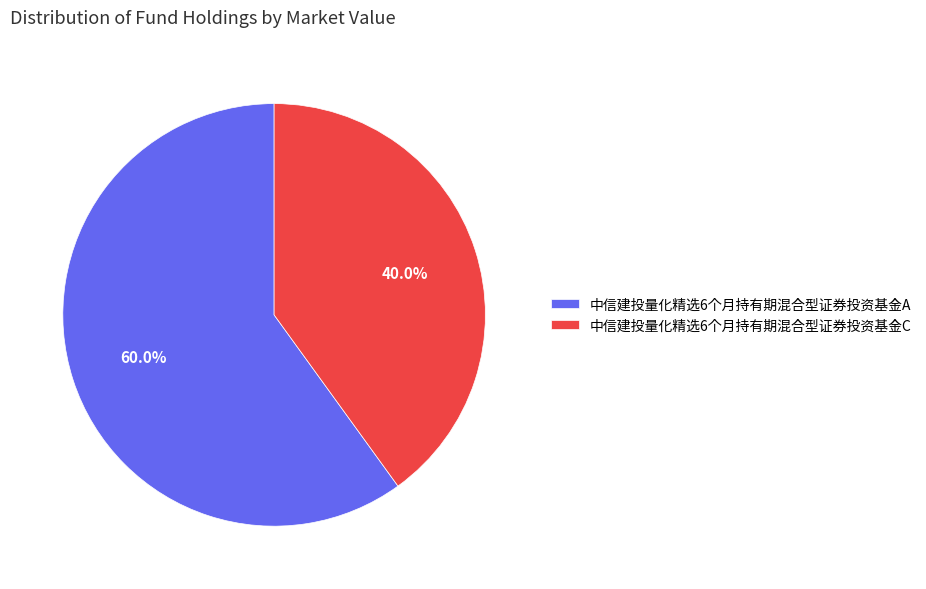

Which slice represents more than half of the pie?

中信建投量化精选6个月持有期混合型证券投资基金A